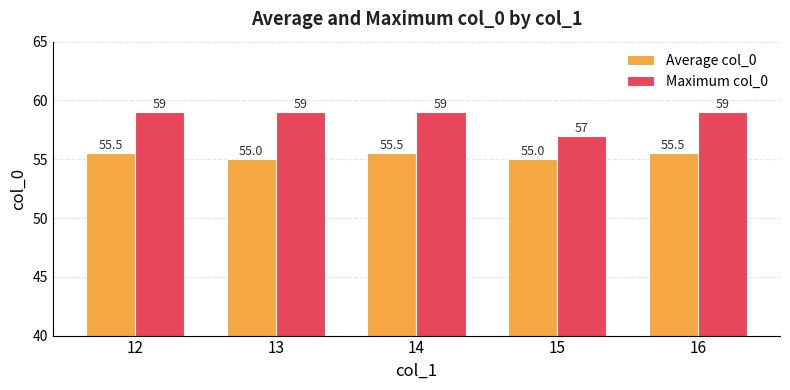

Reading left to right, transcribe all the data shown in this chart.

Average col_0: 55.5	55.0	55.5	55.0	55.5
Maximum col_0: 59.0	59.0	59.0	57.0	59.0